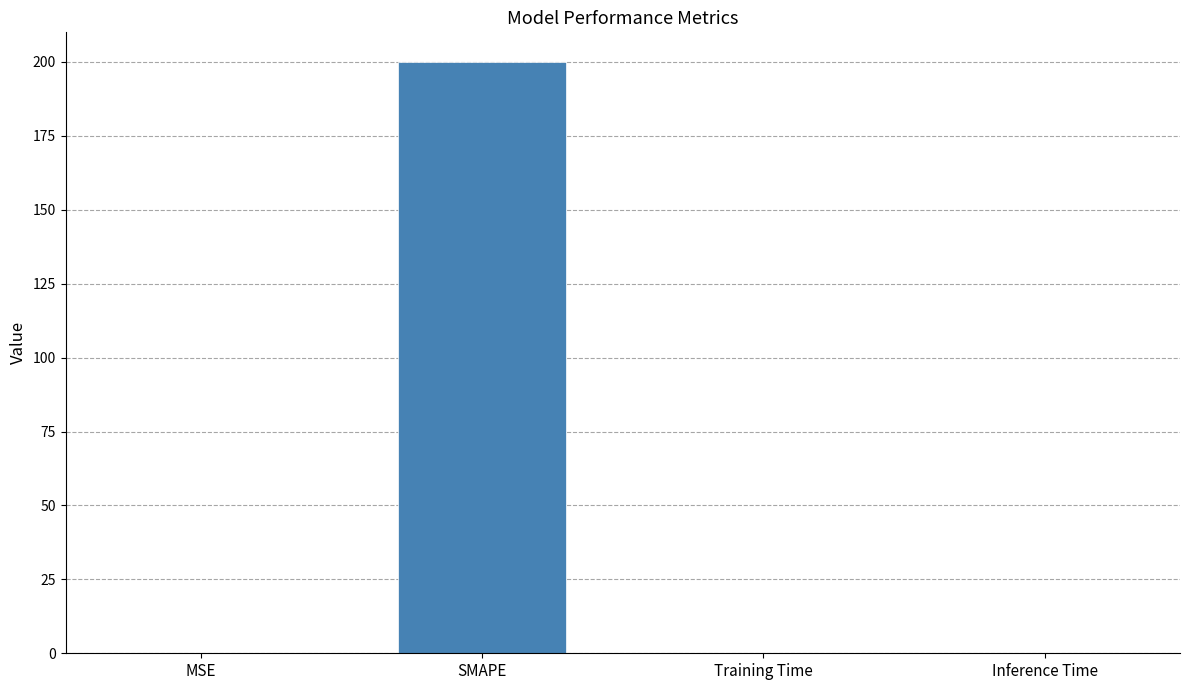

Count the number of data series in this chart.

1